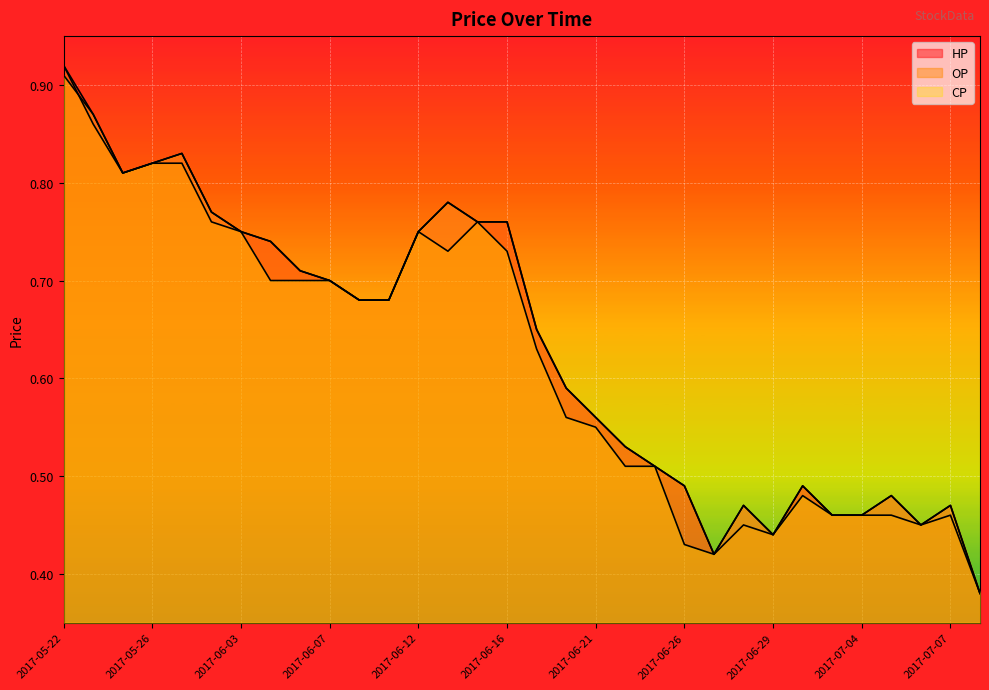

How many series are shown in this chart?

3